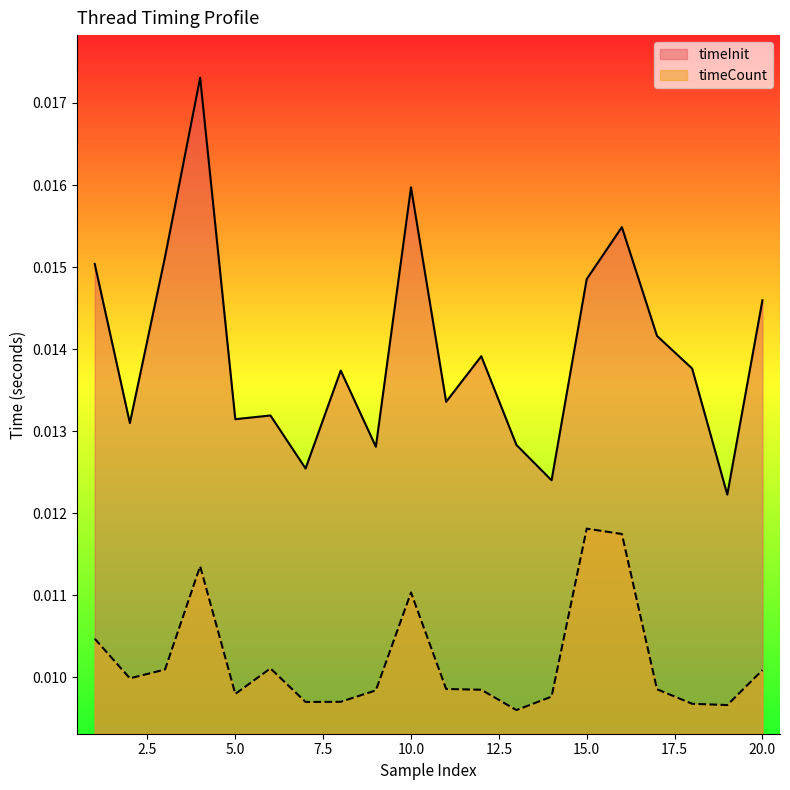

List the series in order of their peak value, highest first.

timeInit, timeCount